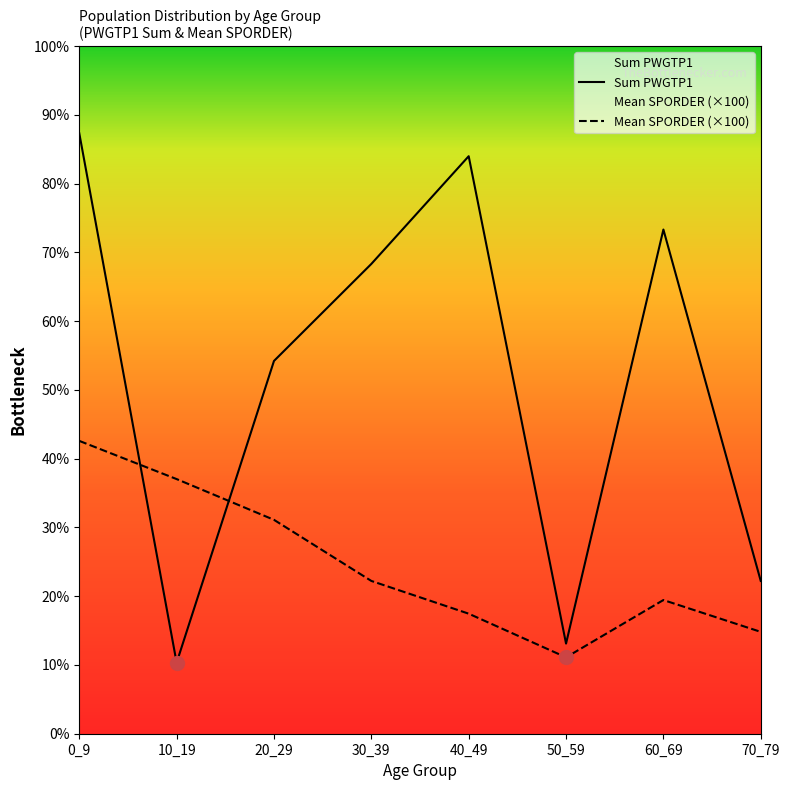

Does the chart have visible grid lines?

No